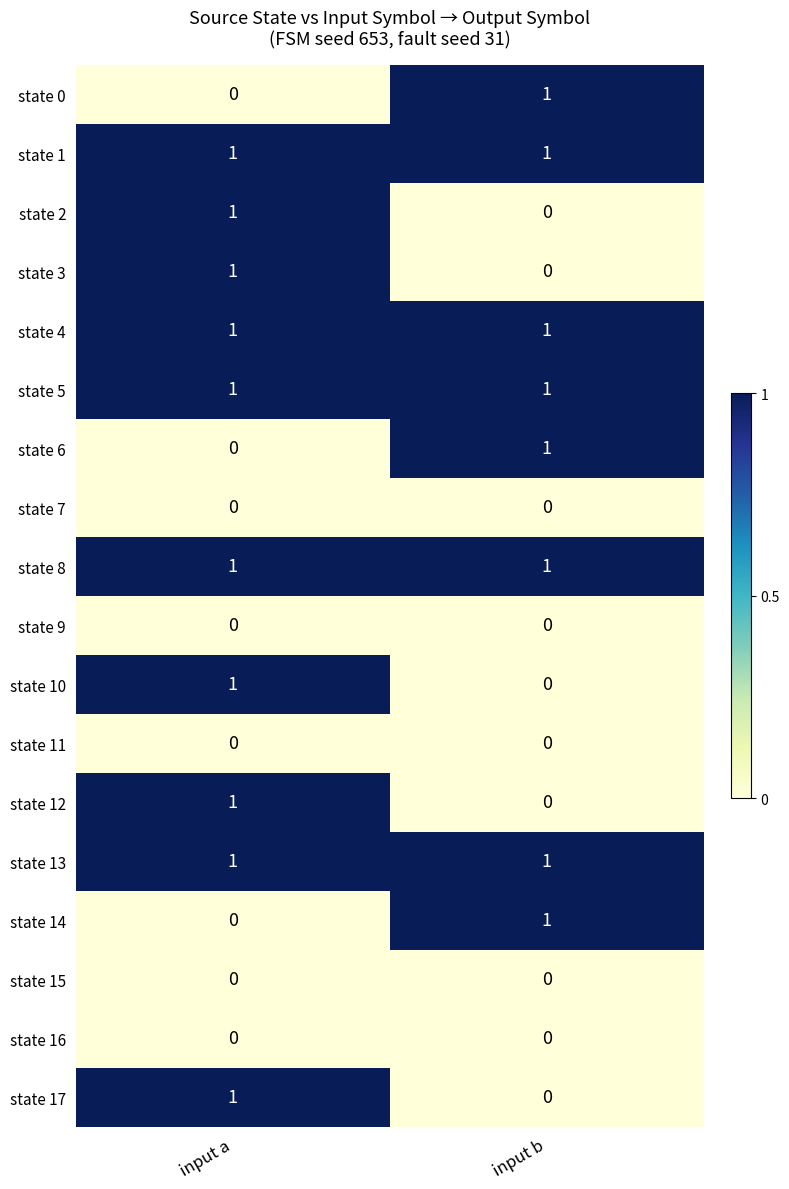

True or false: state 0 has a value of 2 at input b.

False